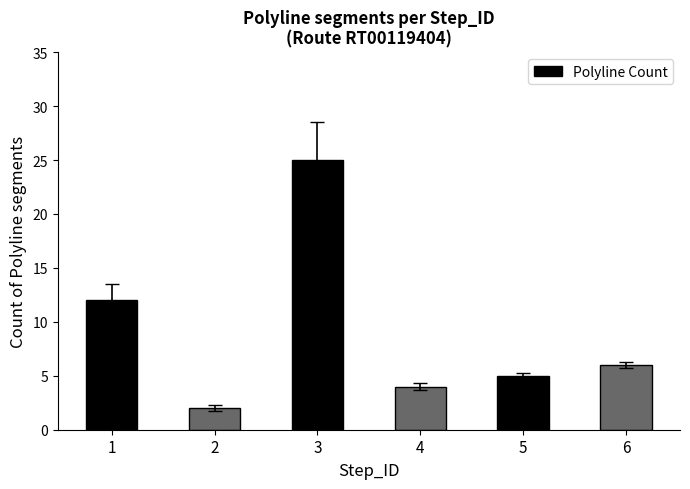

Is it true that the value at 3 is 39?

False